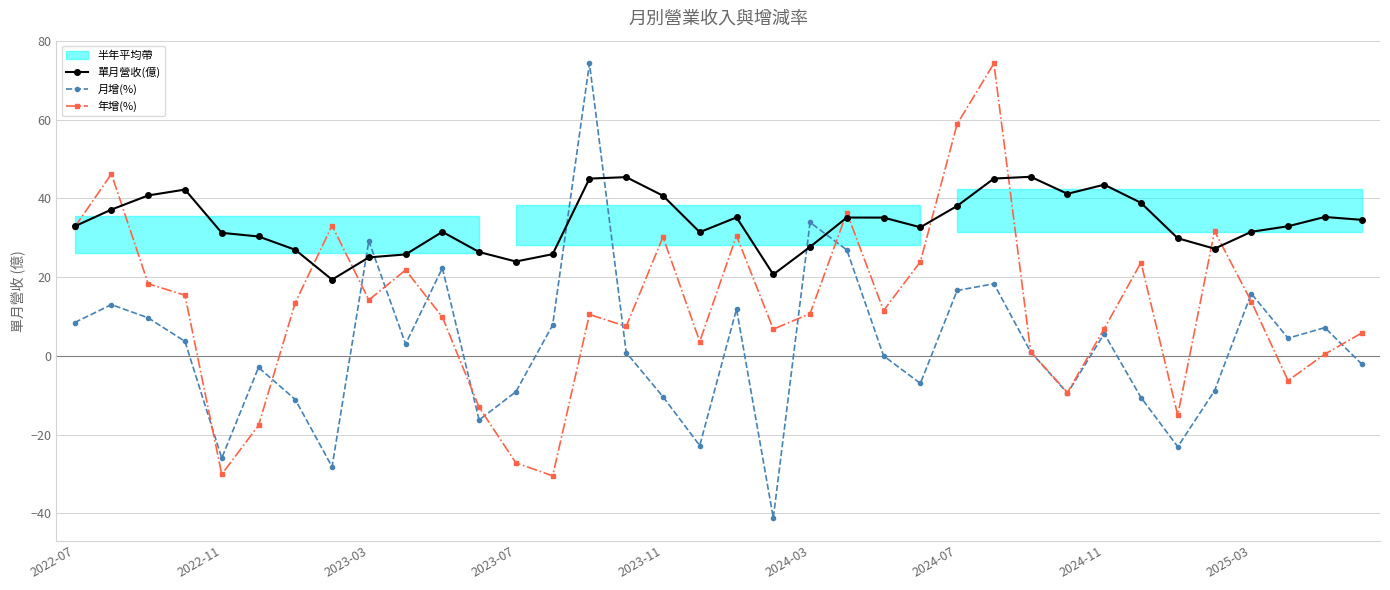

Which series has the largest range (max minus min)?

月增(%)